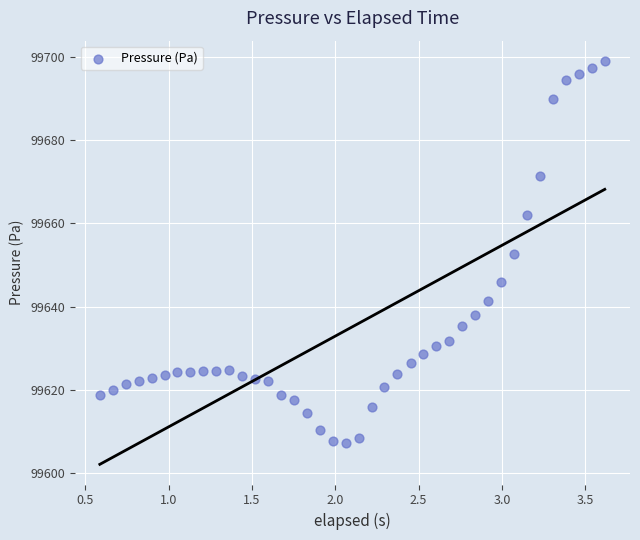

What is the range of X values (max minus min)?

3.0